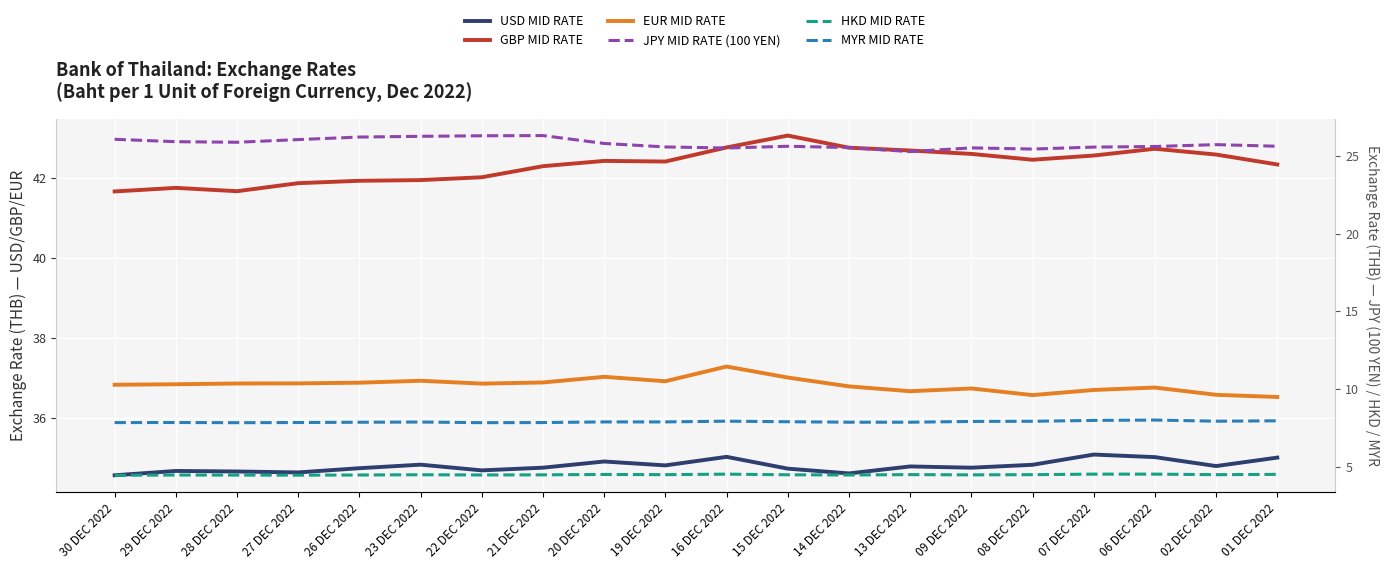

True or false: HKD MID RATE and USD MID RATE intersect in this chart.

False